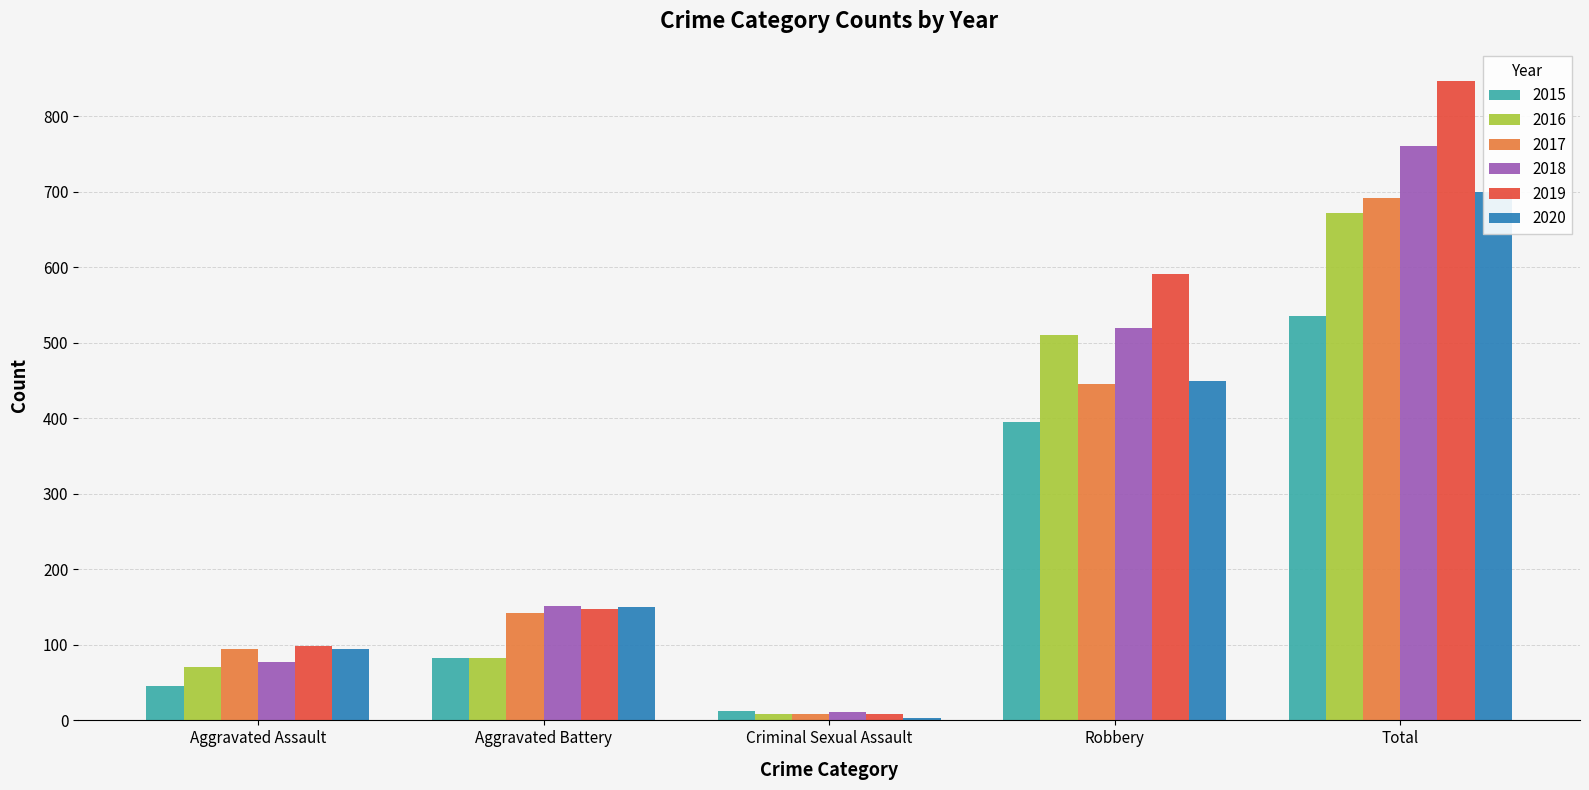

How many data points does each series have?

5